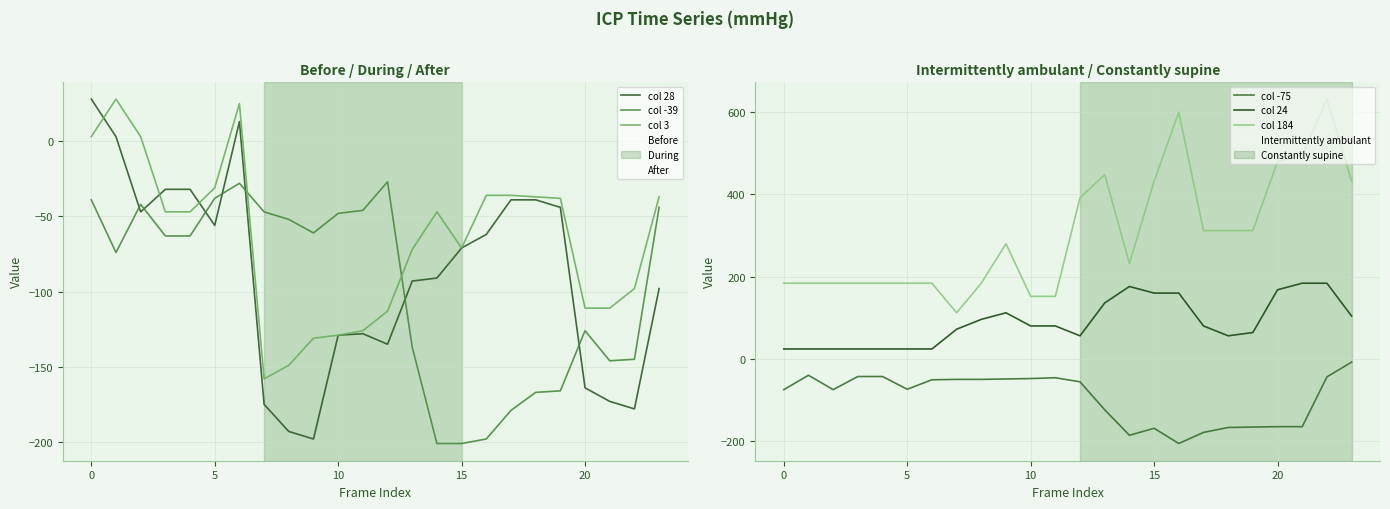

After their last crossing, which series has the higher values: col -39 or col 28?

col -39